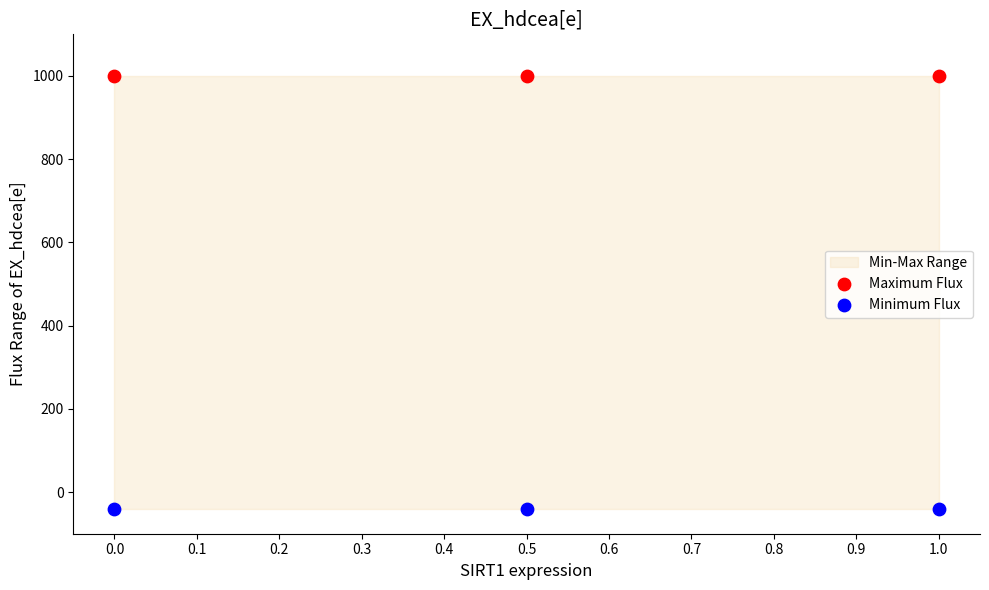

Which series contains the highest Y value?

Maximum Flux